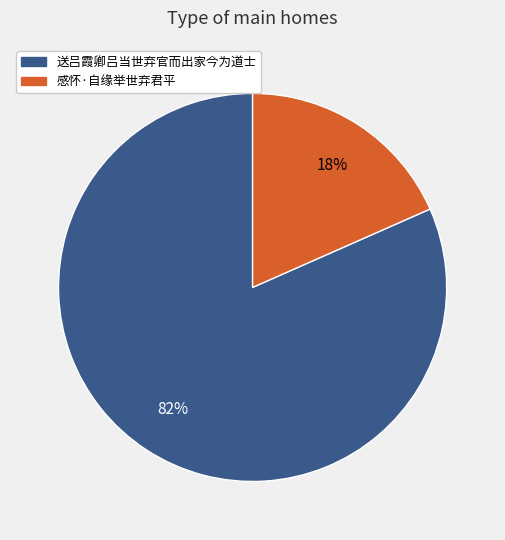

Between 送吕霞卿吕当世弃官而出家今为道士 and 感怀·自缘举世弃君平, which is larger?

送吕霞卿吕当世弃官而出家今为道士